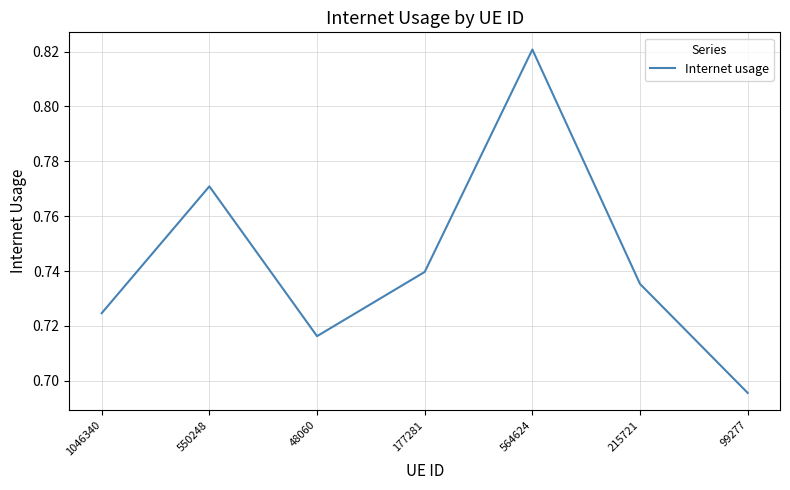

Which category has the lowest value across all series?

99277